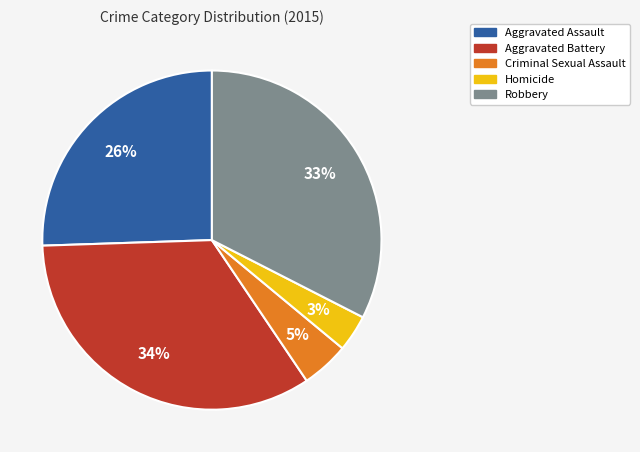

Does any single category account for the majority?

No